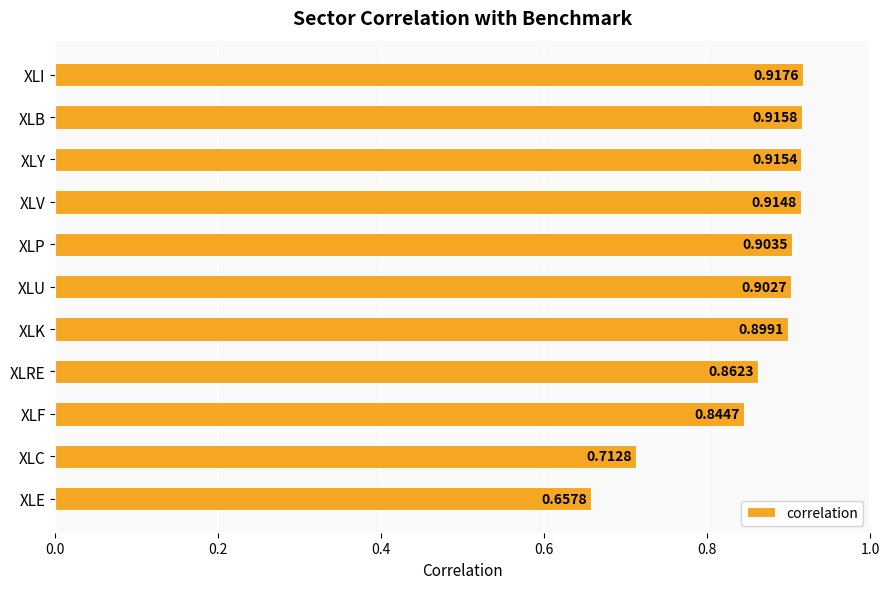

Between XLP and XLF, which is larger?

XLP